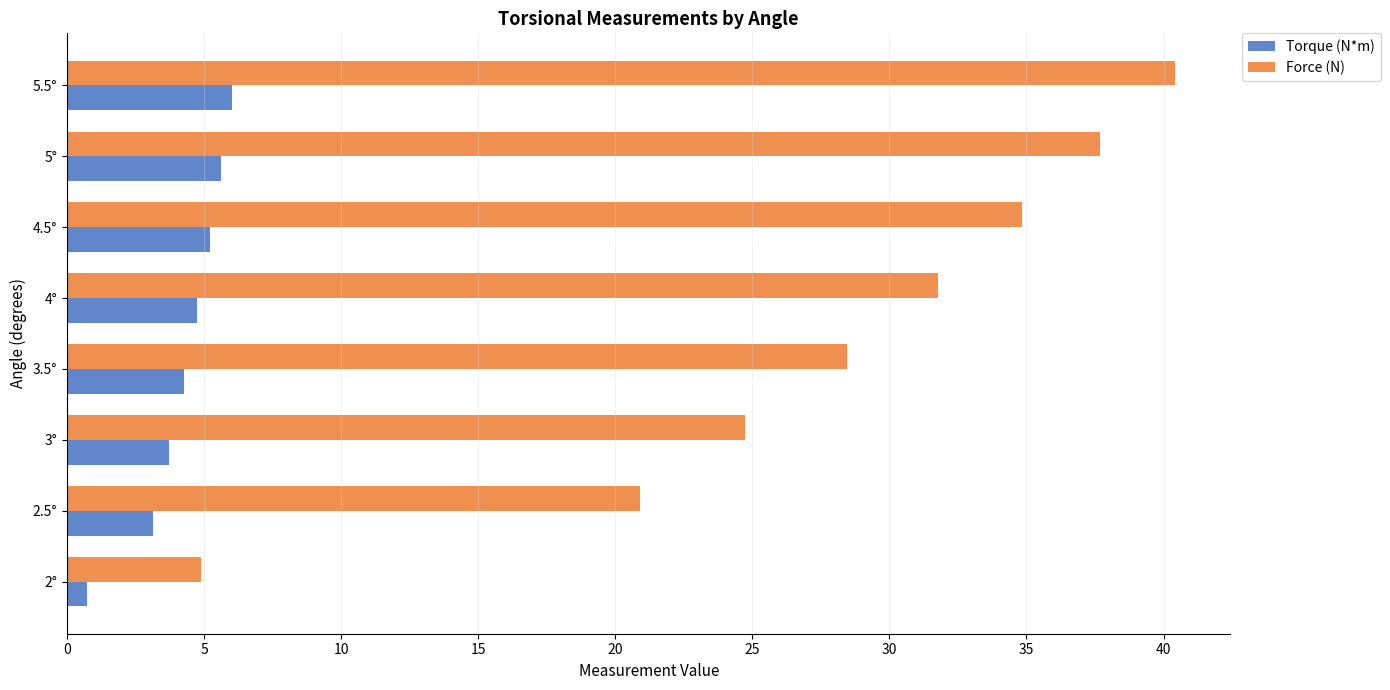

What is the average value of the Force (N) series?

28.0